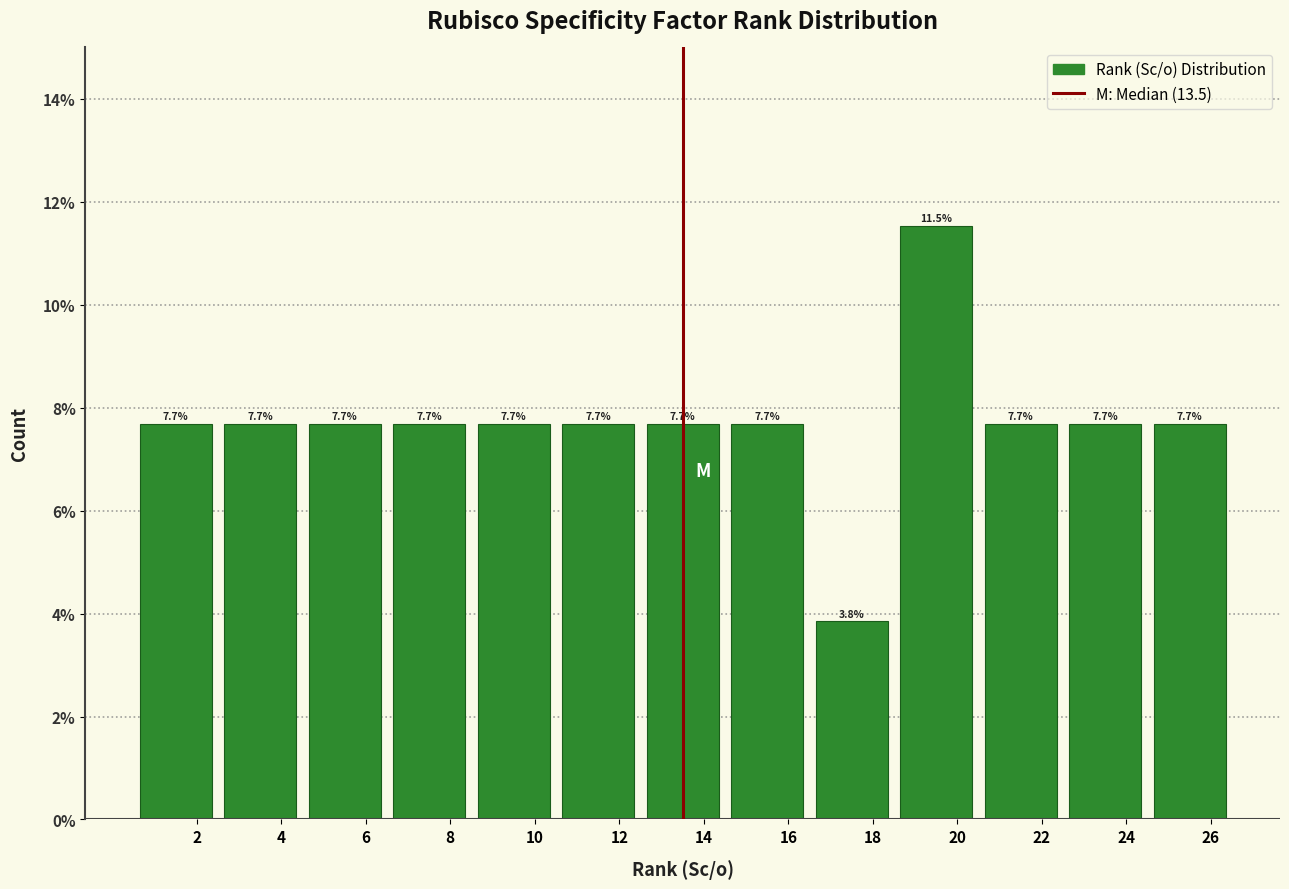

Reading left to right, list every bar in this chart as the range it spans on the x-axis followed by its height.

0.5 to 2.5: 7.7
2.5 to 4.5: 7.7
4.5 to 6.5: 7.7
6.5 to 8.5: 7.7
8.5 to 10.5: 7.7
10.5 to 12.5: 7.7
12.5 to 14.5: 7.7
14.5 to 16.5: 7.7
16.5 to 18.5: 3.8
18.5 to 20.5: 11.5
20.5 to 22.5: 7.7
22.5 to 24.5: 7.7
24.5 to 26.5: 7.7